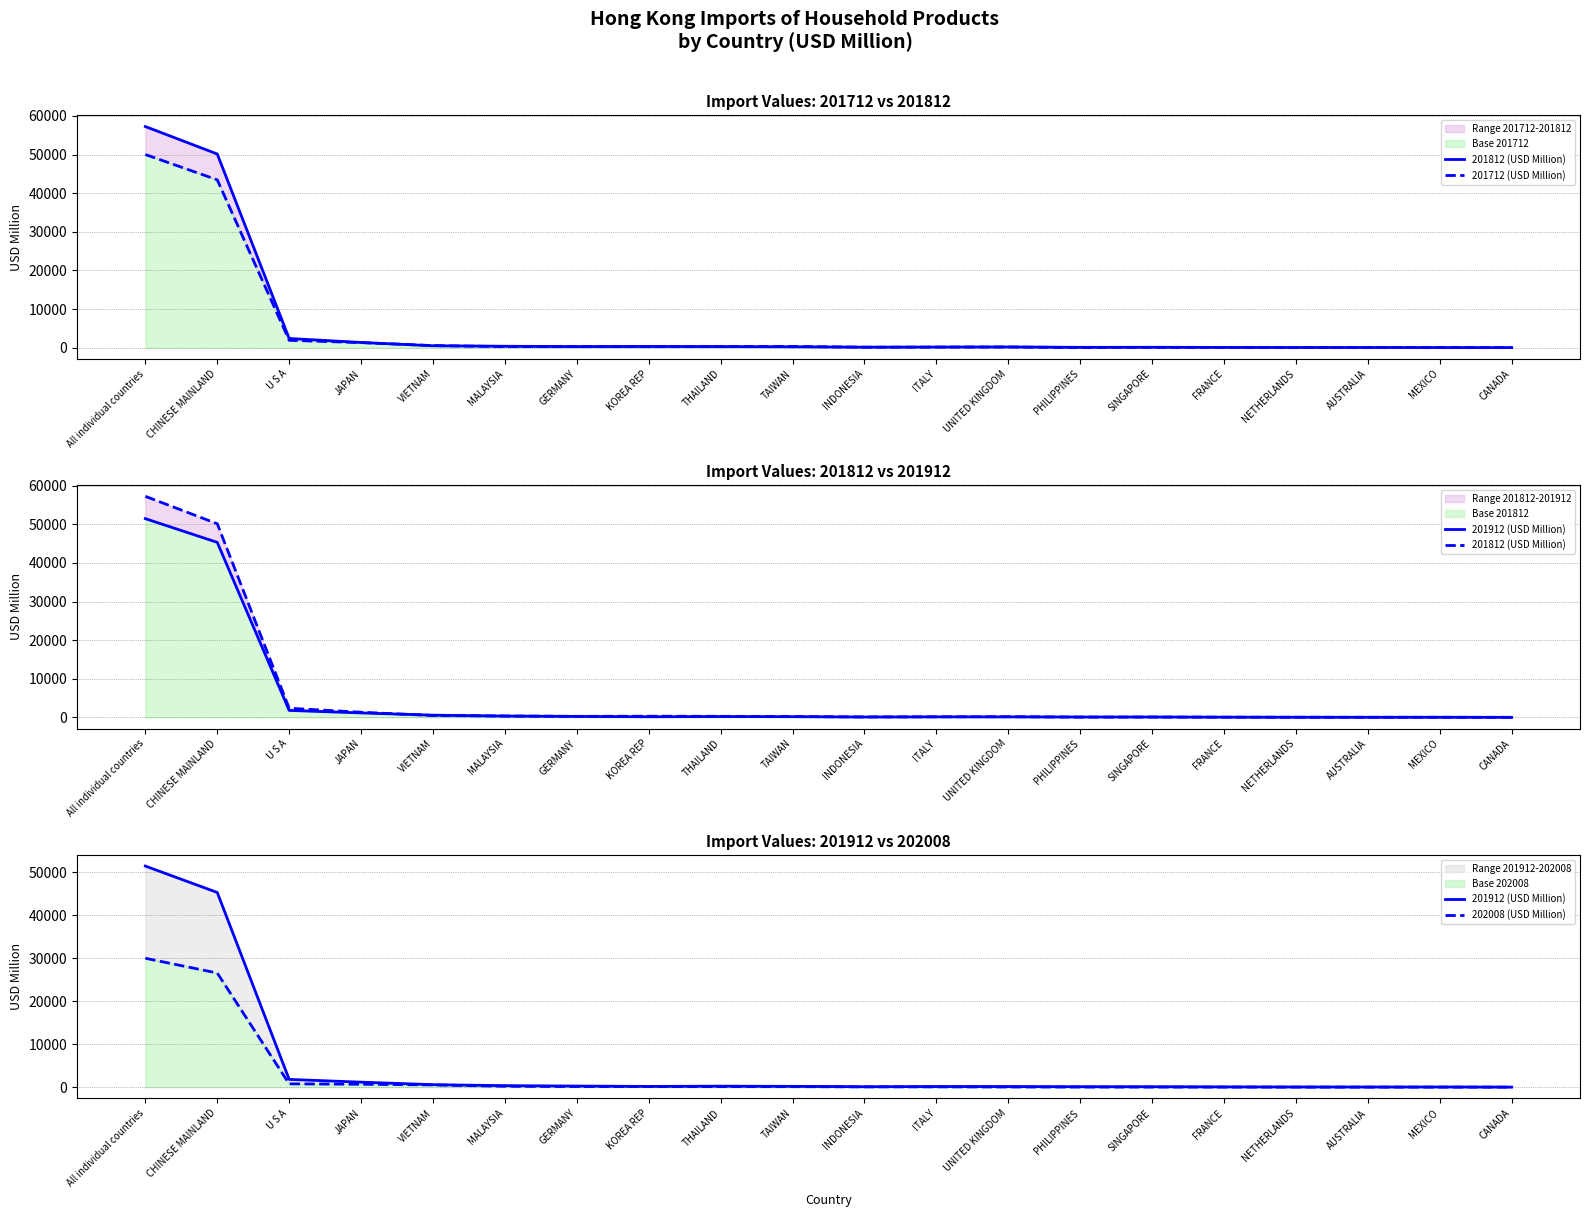

After their last crossing, which series has the higher values: 201812 (USD Million) or 201712 (USD Million)?

201712 (USD Million)